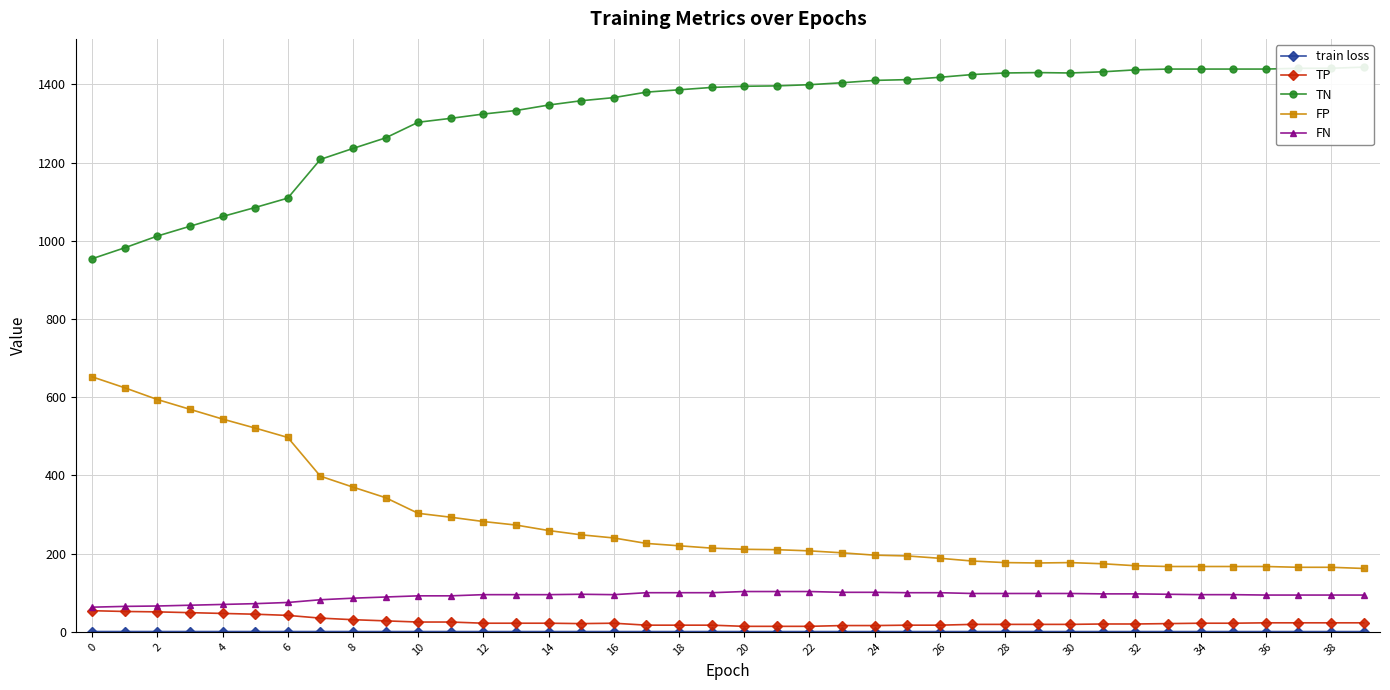

True or false: TP and FN cross at least once.

False